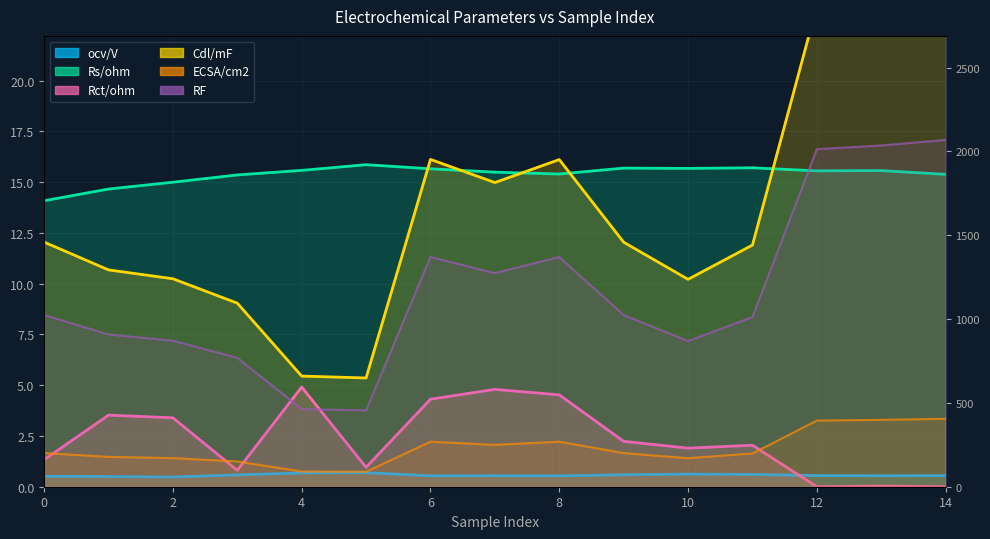

Which series changed the most between 7 and 14?

RF